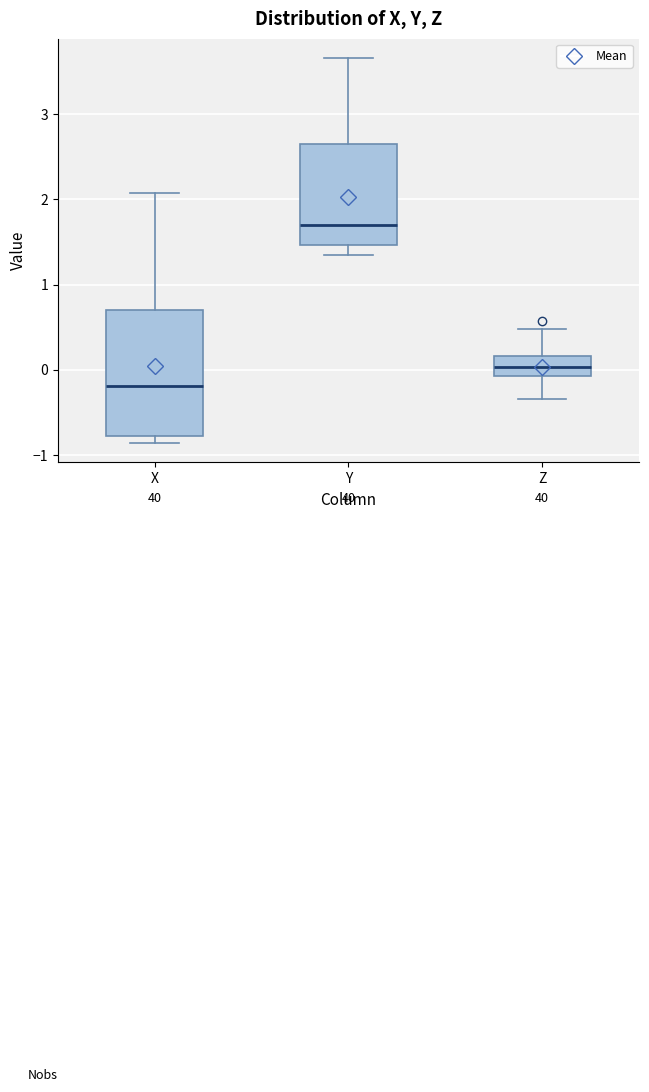

Where is the upper edge of the box for X on the y-axis? The values are not printed on the chart, so give them approximately, as read against the axis.

0.7